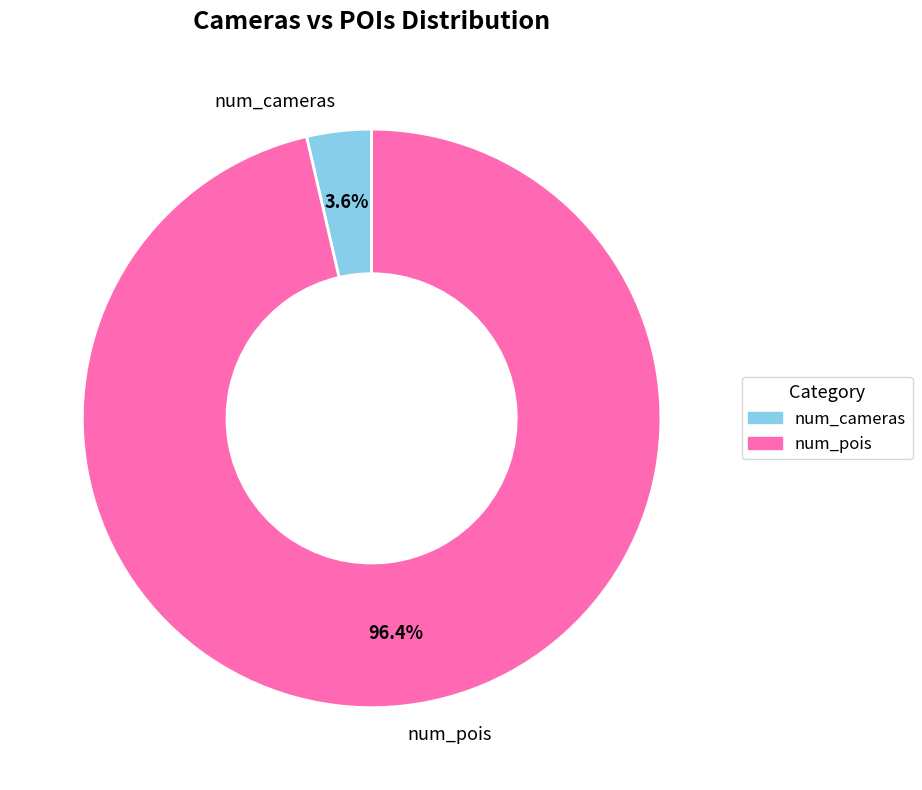

To the nearest percent, what percentage of the pie is num_pois?

96%